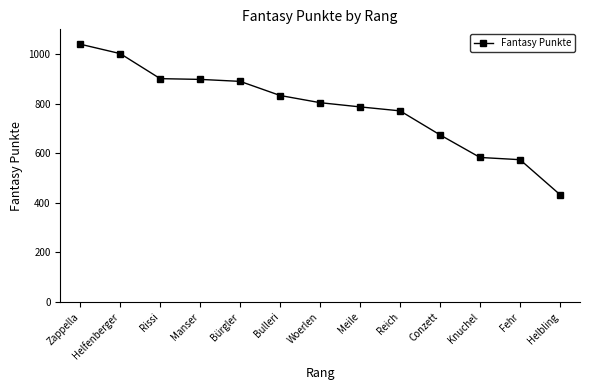

Which has a higher value, Rissi or Woerlen?

Rissi